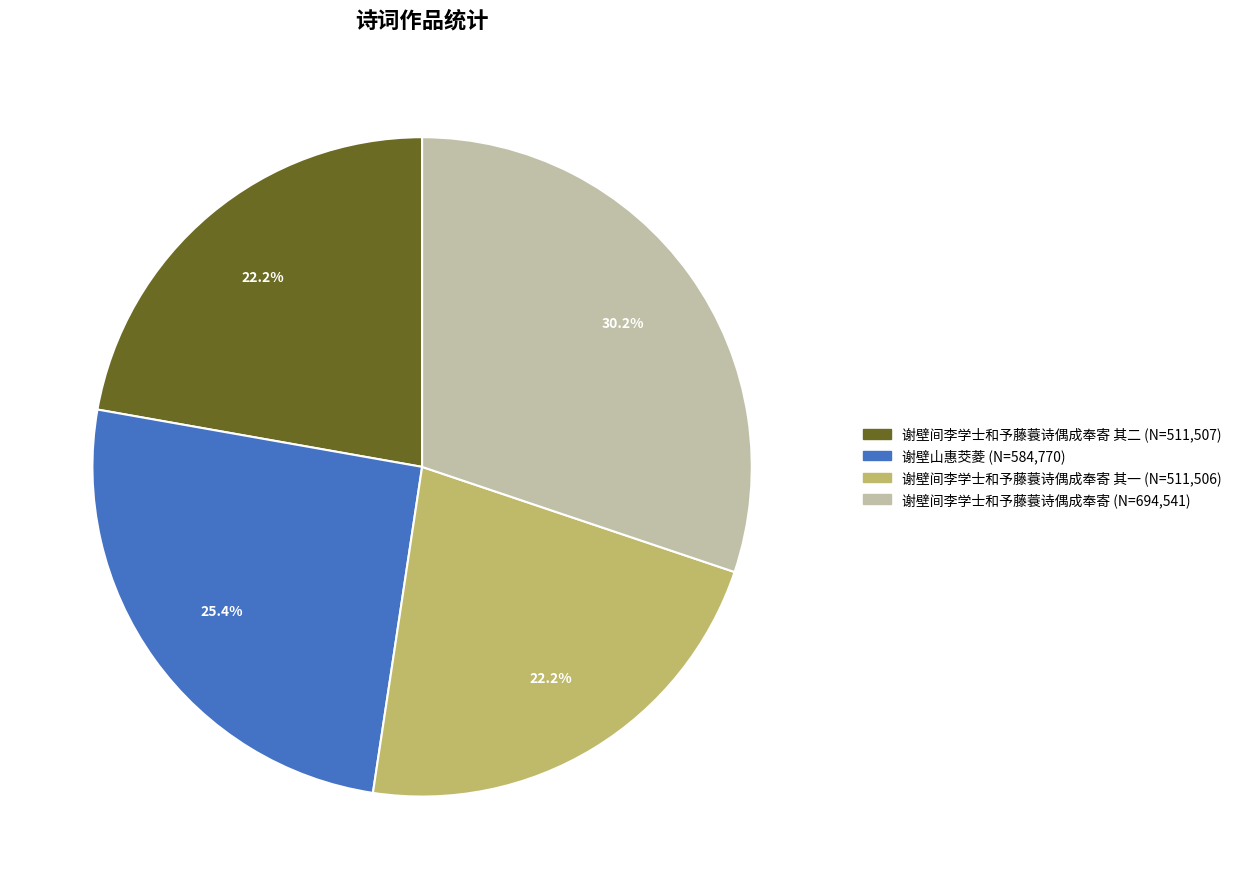

Does any single category account for the majority?

No